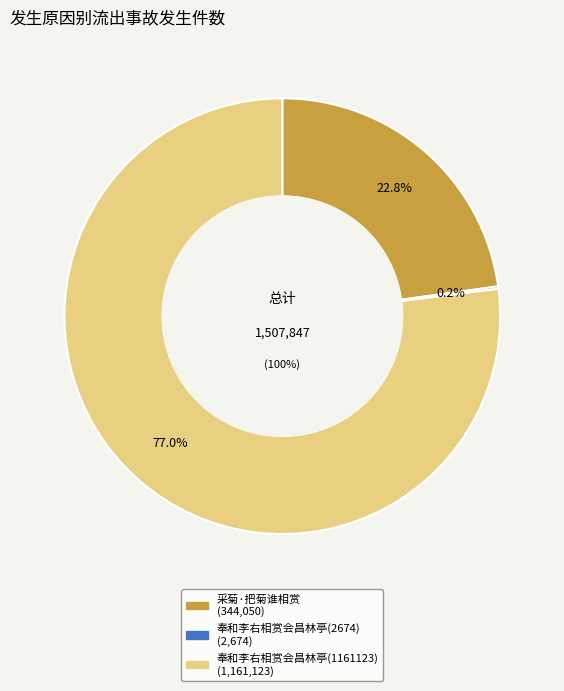

What is the ratio of the value at 奉和李右相赏会昌林亭(1161123) to the value at 奉和李右相赏会昌林亭(2674)?

434.2